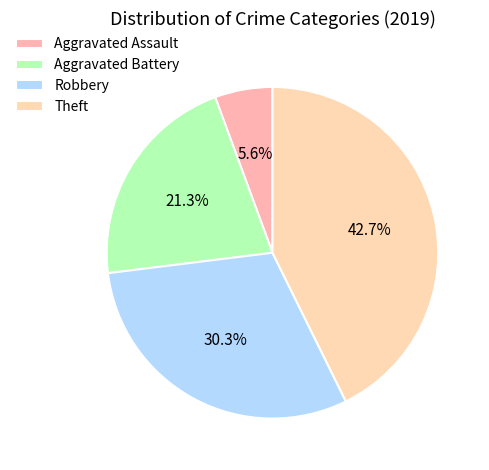

Which slice is the largest?

Theft